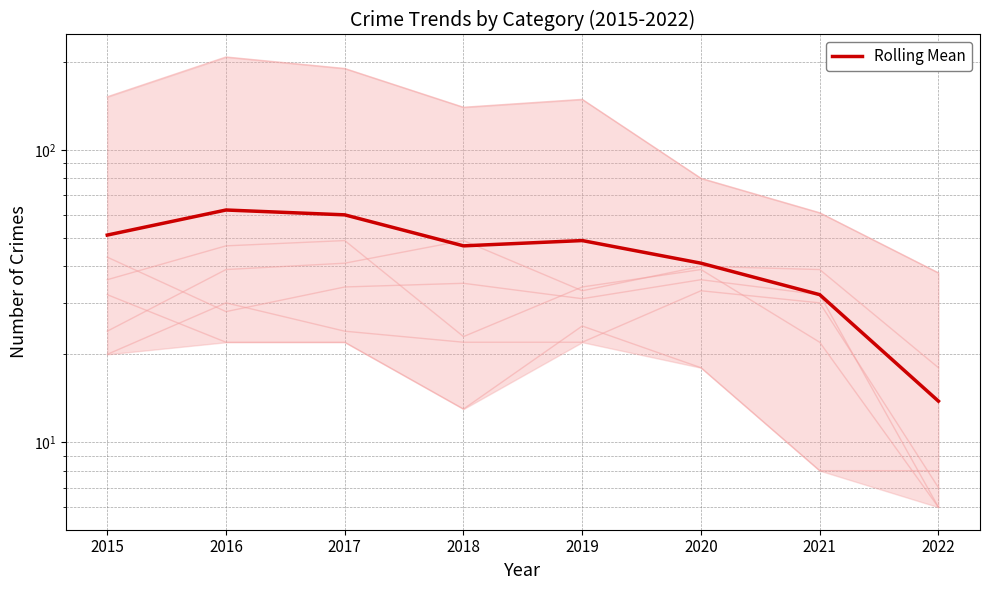

What is the change in value from 2017 to 2021?

-28.0